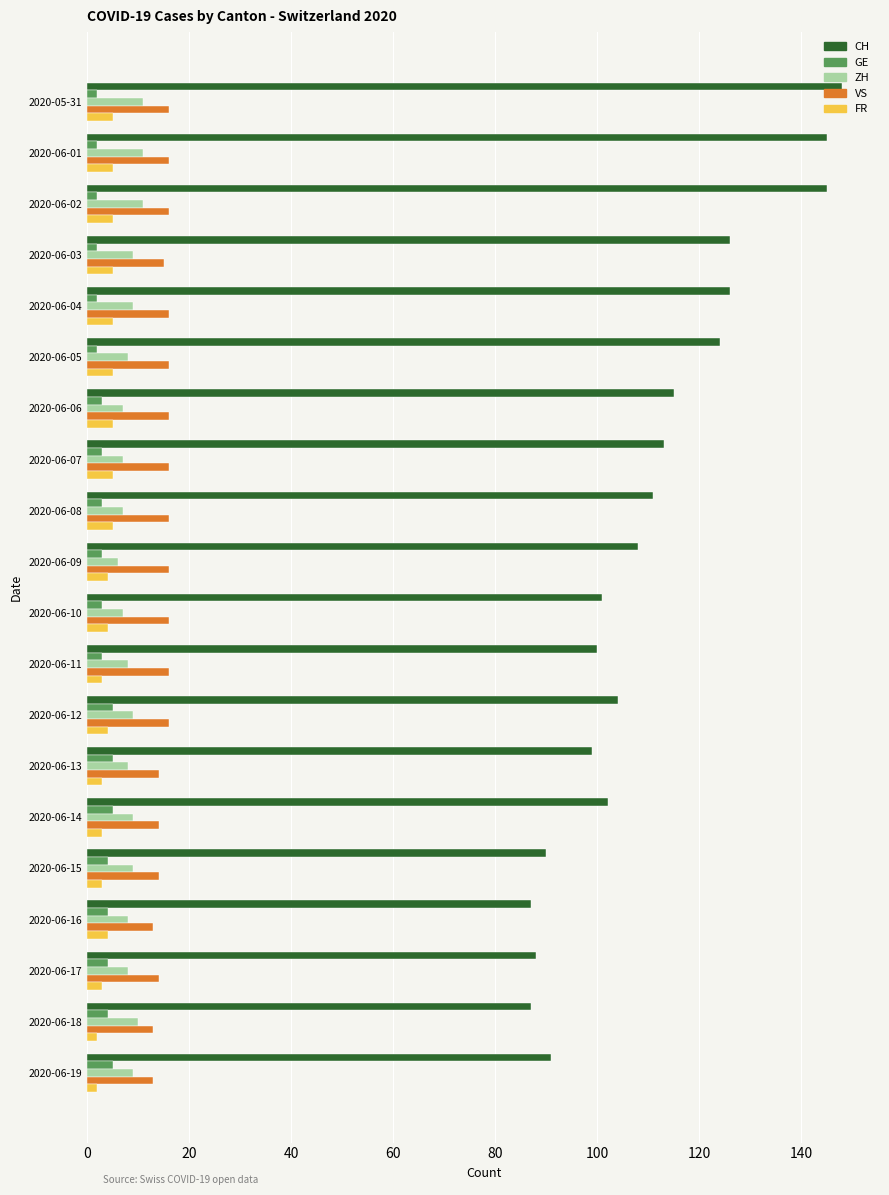

What is the difference between the second highest and second lowest values in the ZH series?

4